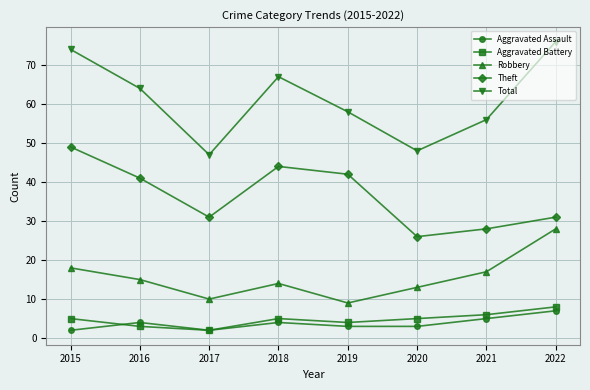

Reading right to left, extract all data points from this chart.

Aggravated Assault: 2022=7	2021=5	2020=3	2019=3	2018=4	2017=2	2016=4	2015=2
Aggravated Battery: 2022=8	2021=6	2020=5	2019=4	2018=5	2017=2	2016=3	2015=5
Robbery: 2022=28	2021=17	2020=13	2019=9	2018=14	2017=10	2016=15	2015=18
Theft: 2022=31	2021=28	2020=26	2019=42	2018=44	2017=31	2016=41	2015=49
Total: 2022=76	2021=56	2020=48	2019=58	2018=67	2017=47	2016=64	2015=74